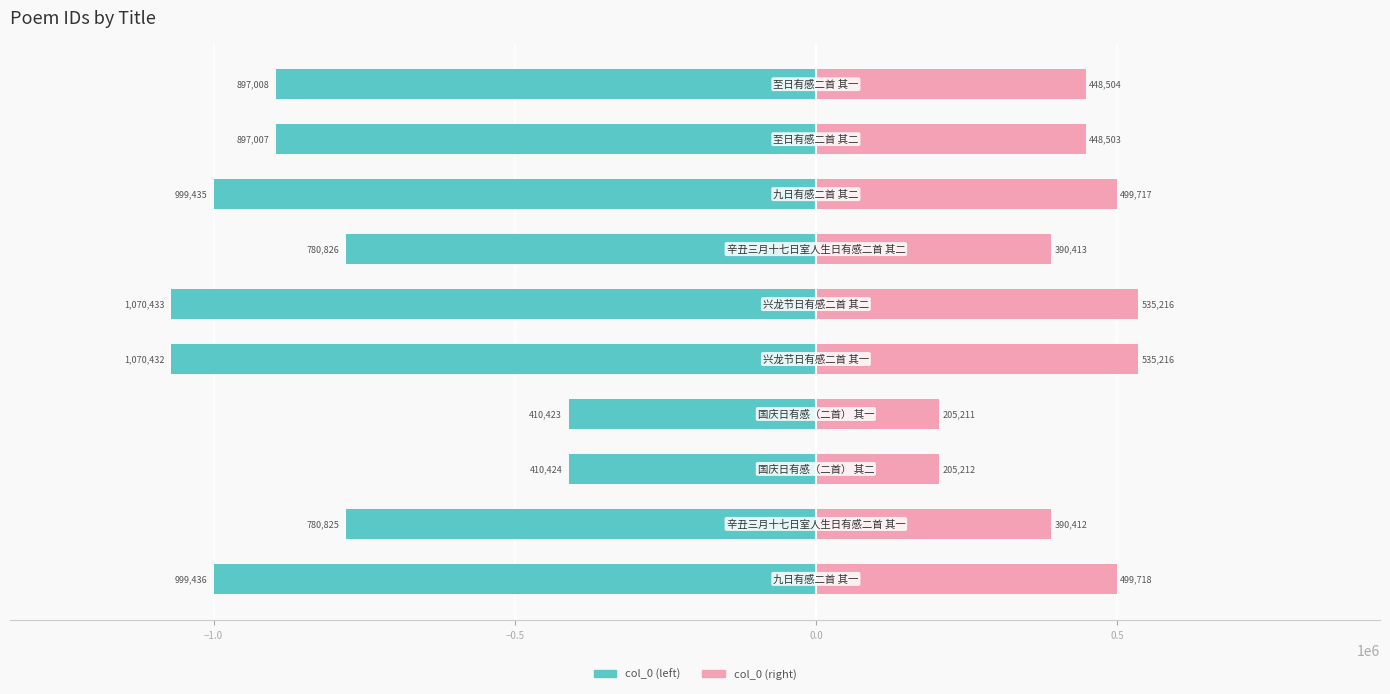

Reading right to left, transcribe all the data shown in this chart.

col_0 (left): -897008.0	-897007.0	-999435.0	-780826.0	-1070433.0	-1070432.0	-410423.0	-410424.0	-780825.0	-999436.0
col_0 (right): 448504.0	448503.5	499717.5	390413.0	535216.5	535216.0	205211.5	205212.0	390412.5	499718.0